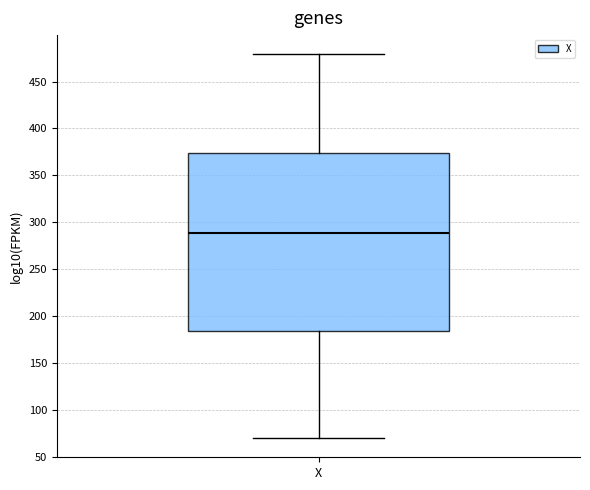

Transcribe this box plot: give where the median line is, the range the box spans, and where the two whiskers end, as read against the y-axis. The values are not printed on the chart, so give them approximately, as read against the axis.

median 290, box 185 to 375, whiskers 70 to 480